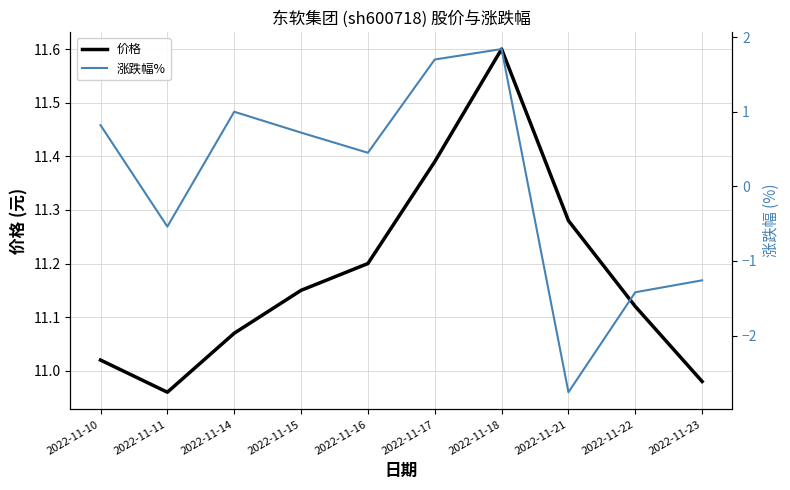

Between 2022-11-18 and 2022-11-17, which is larger?

2022-11-18